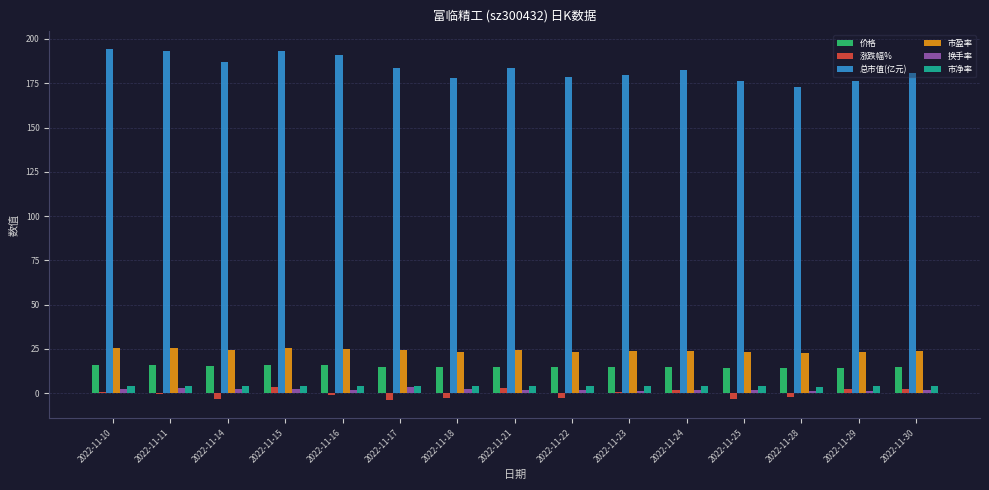

The 总市值(亿元) series shows 108.5 at 2022-11-29. True or false?

False